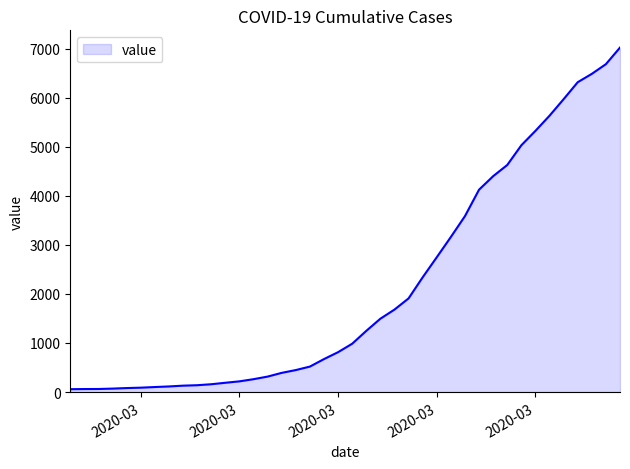

What is the greatest value displayed?

7022